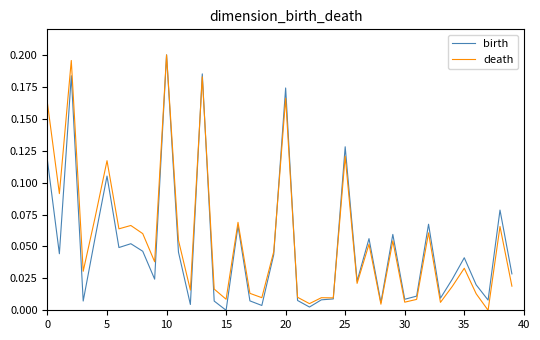

Does the chart display data point markers on the line(s)?

No